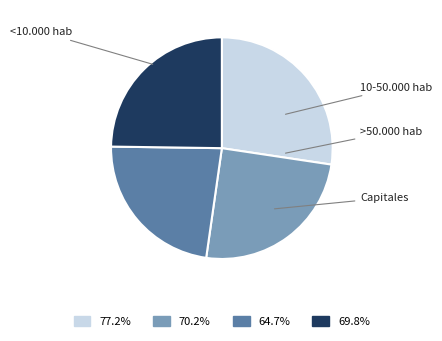

Does any single category account for the majority?

No